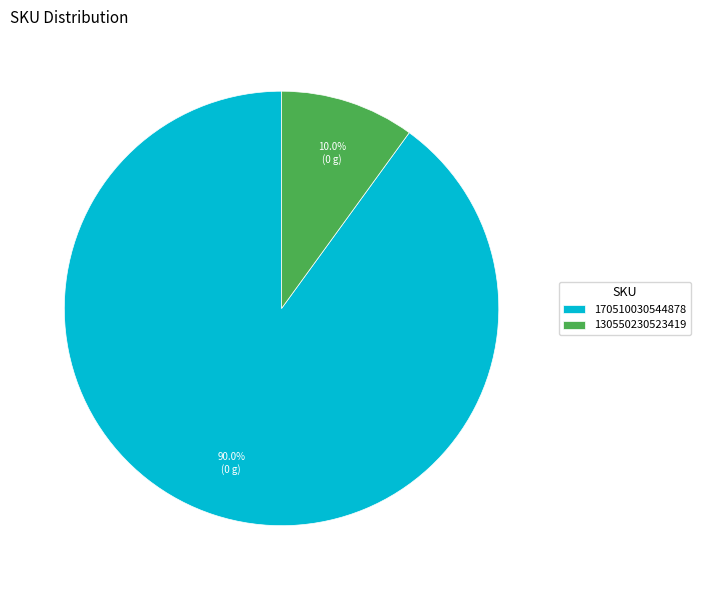

Count the number of slices in the pie.

2